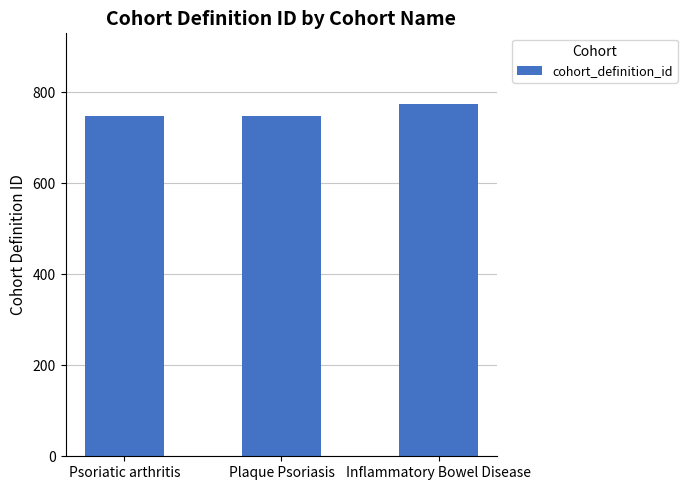

Which label corresponds to the largest value in the chart?

Inflammatory Bowel Disease